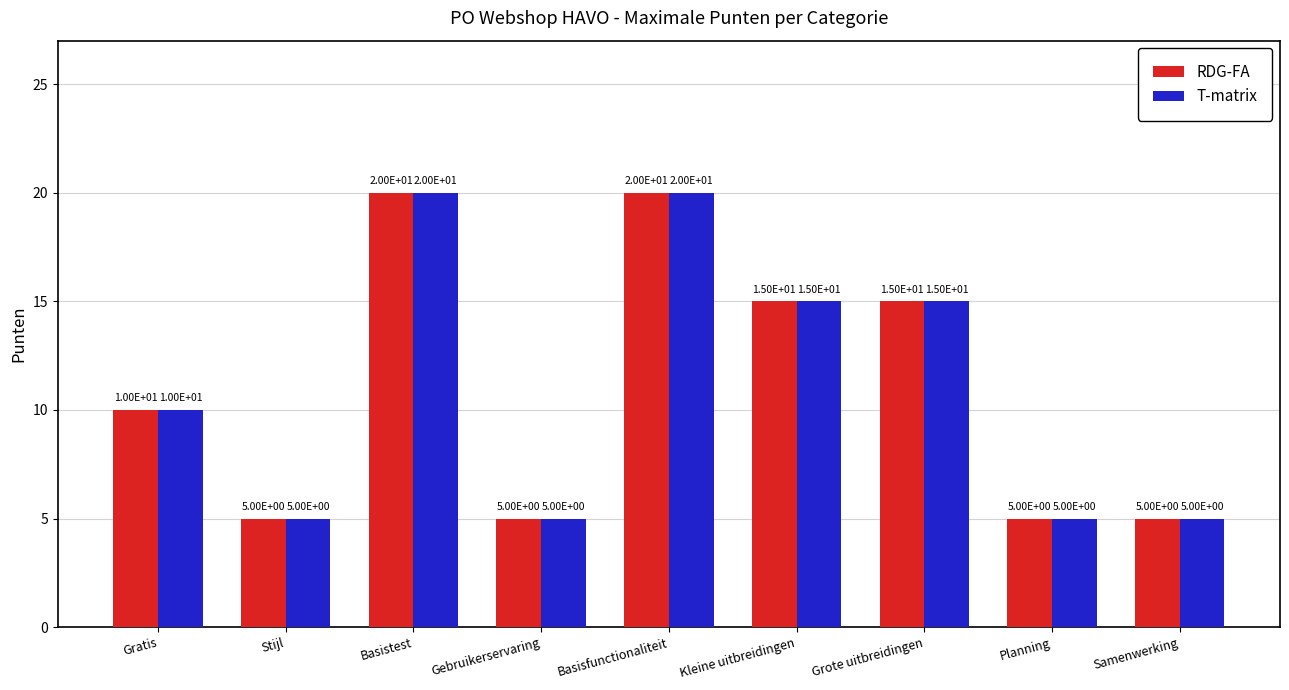

At how many categories does at least one series exceed 14?

4